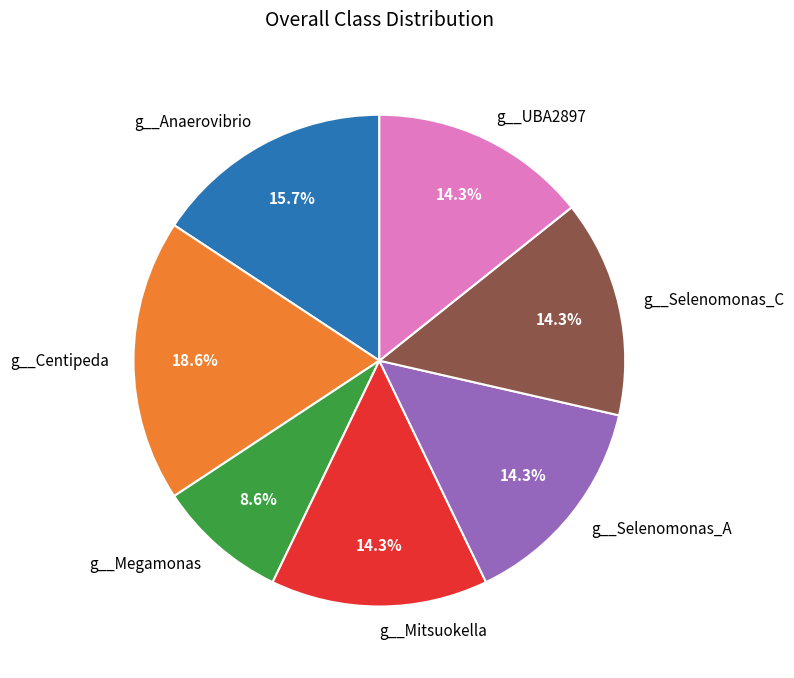

What percentage is the g__Anaerovibrio slice, to the nearest percent?

16%